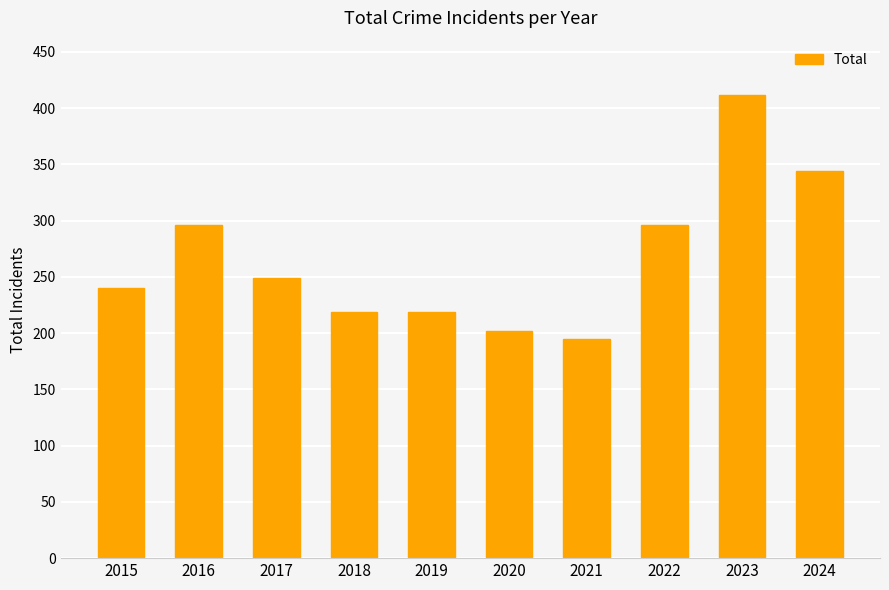

What is the value of the 6th bar from the left?

202